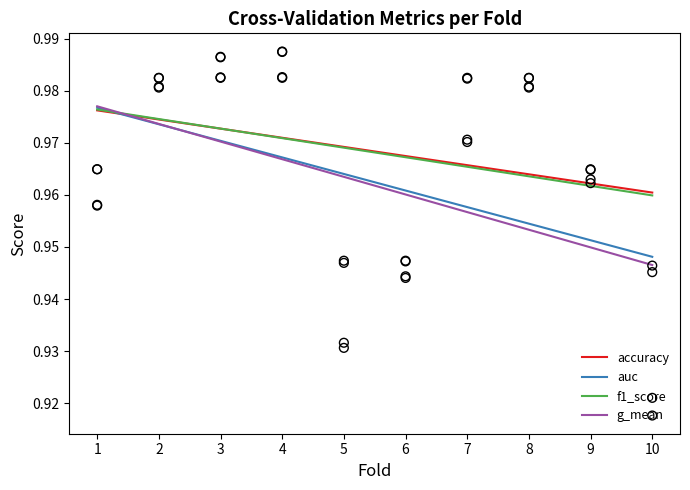

At how many categories does at least one series exceed 0?

10